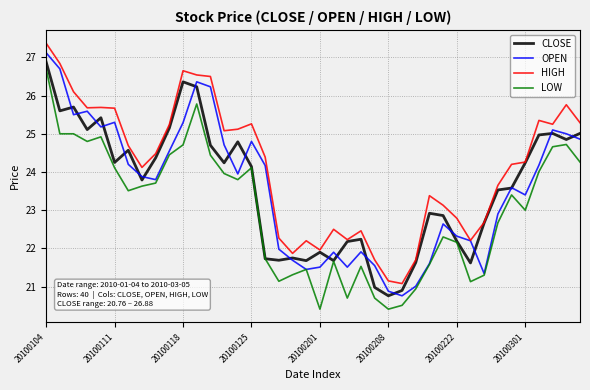

True or false: HIGH and LOW cross at least once.

False